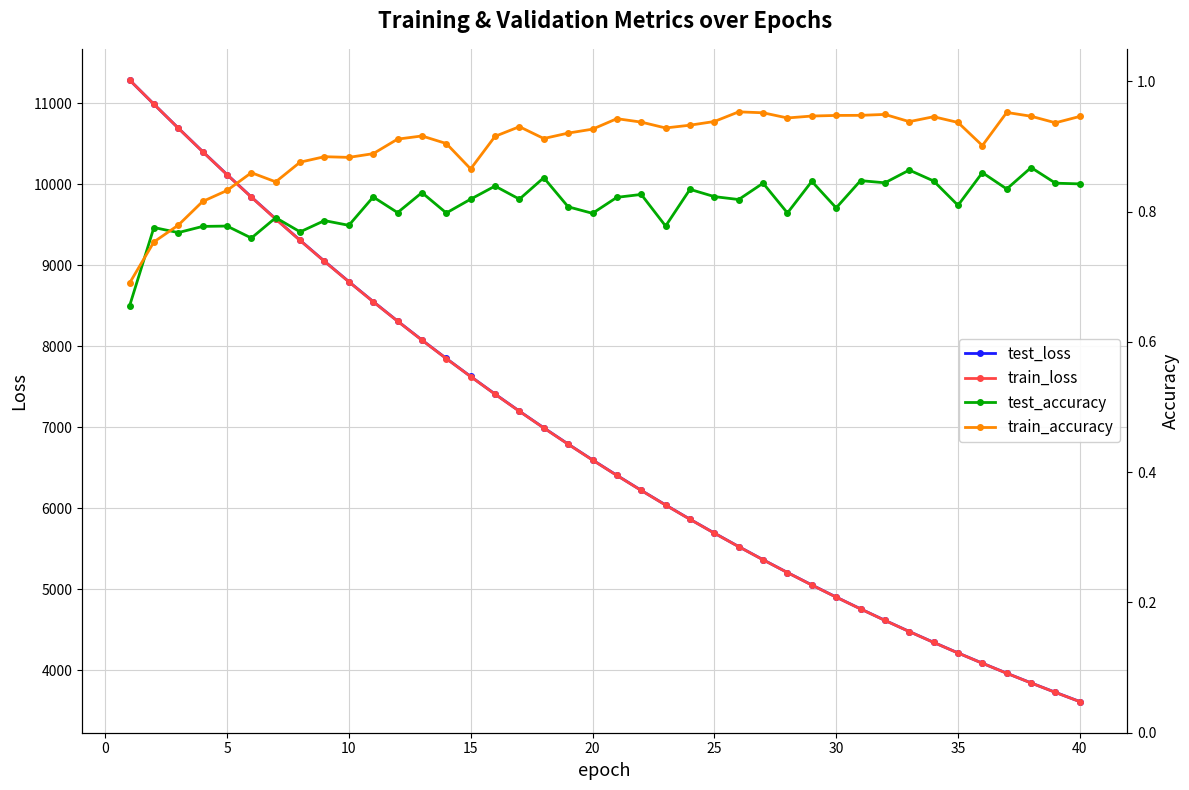

Which category has the lowest value in the train_loss series?

40